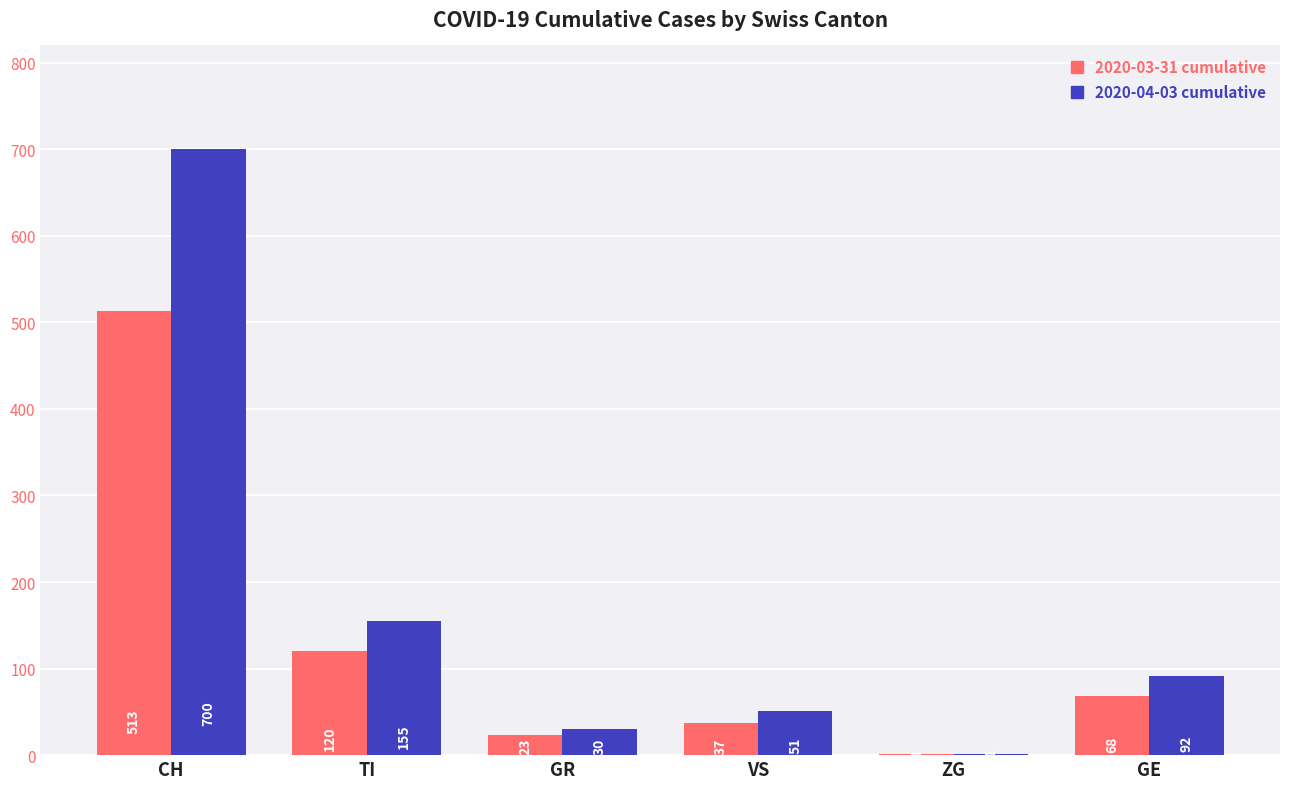

Reading left to right, extract all data points from this chart.

2020-03-31 cumulative: CH=513	TI=120	GR=23	VS=37	ZG=1	GE=68
2020-04-03 cumulative: CH=700	TI=155	GR=30	VS=51	ZG=1	GE=92